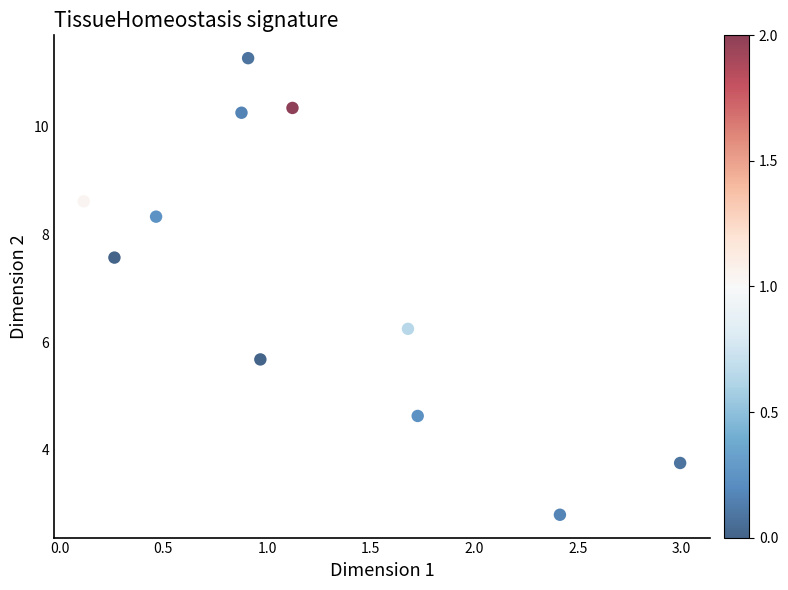

What Y value in the scatter plot is closest to 7?

7.6